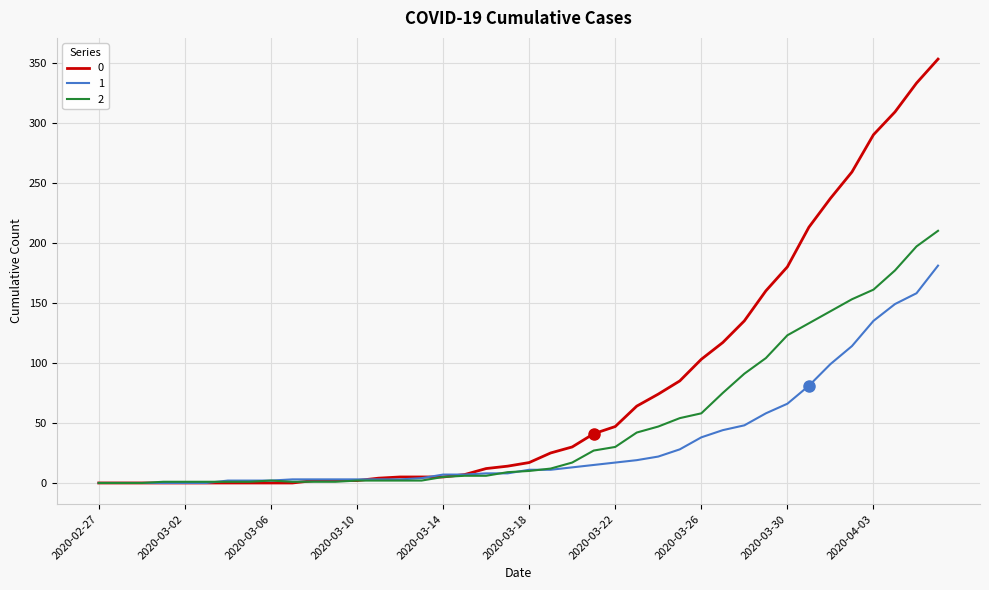

How many values in the 2 series are below 10?

20